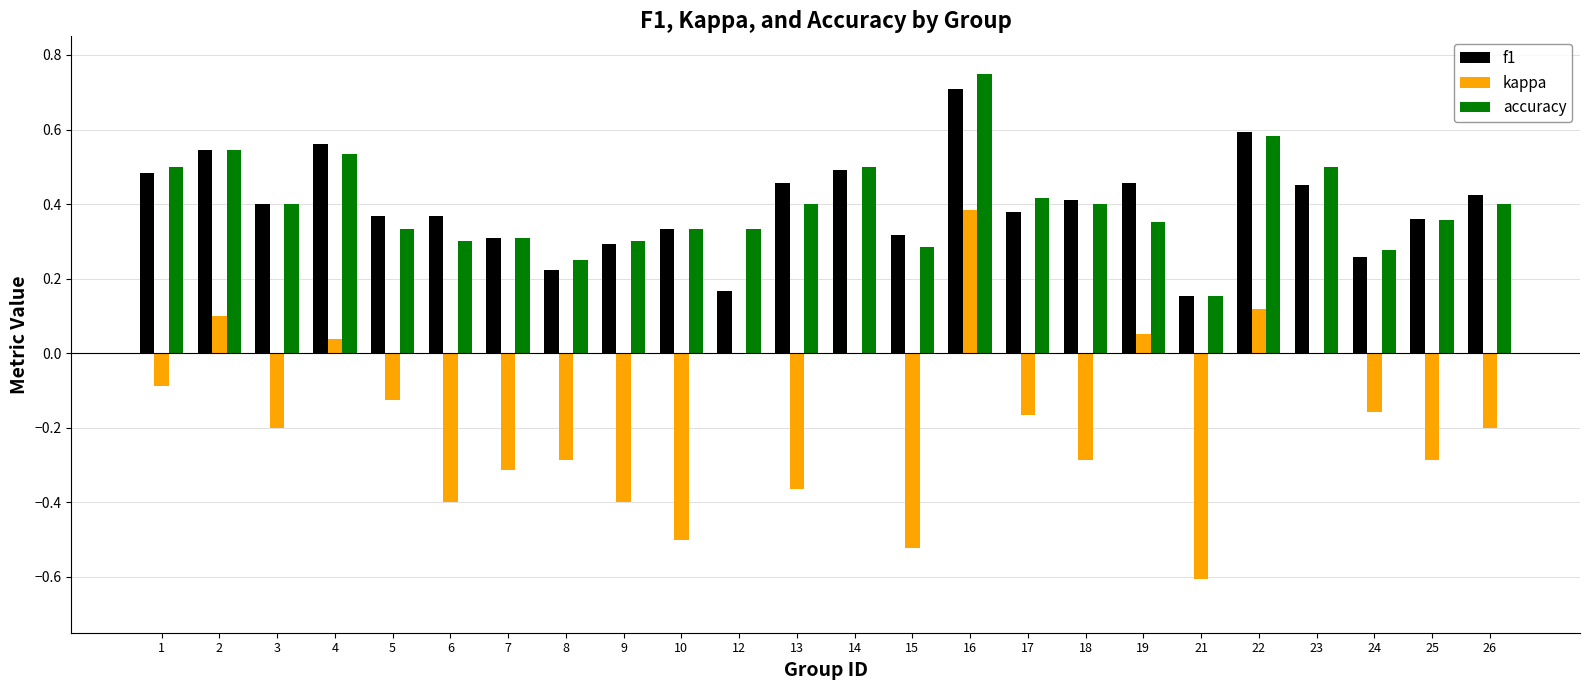

Between 13 and 16, which series saw the biggest shift?

kappa